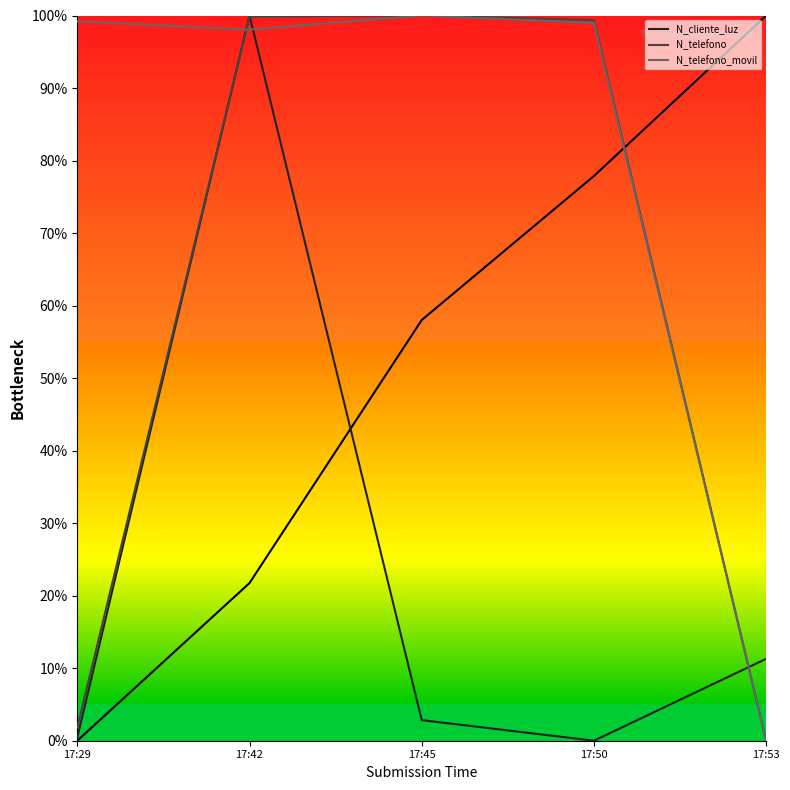

How many values in N_telefono are above zero?

4